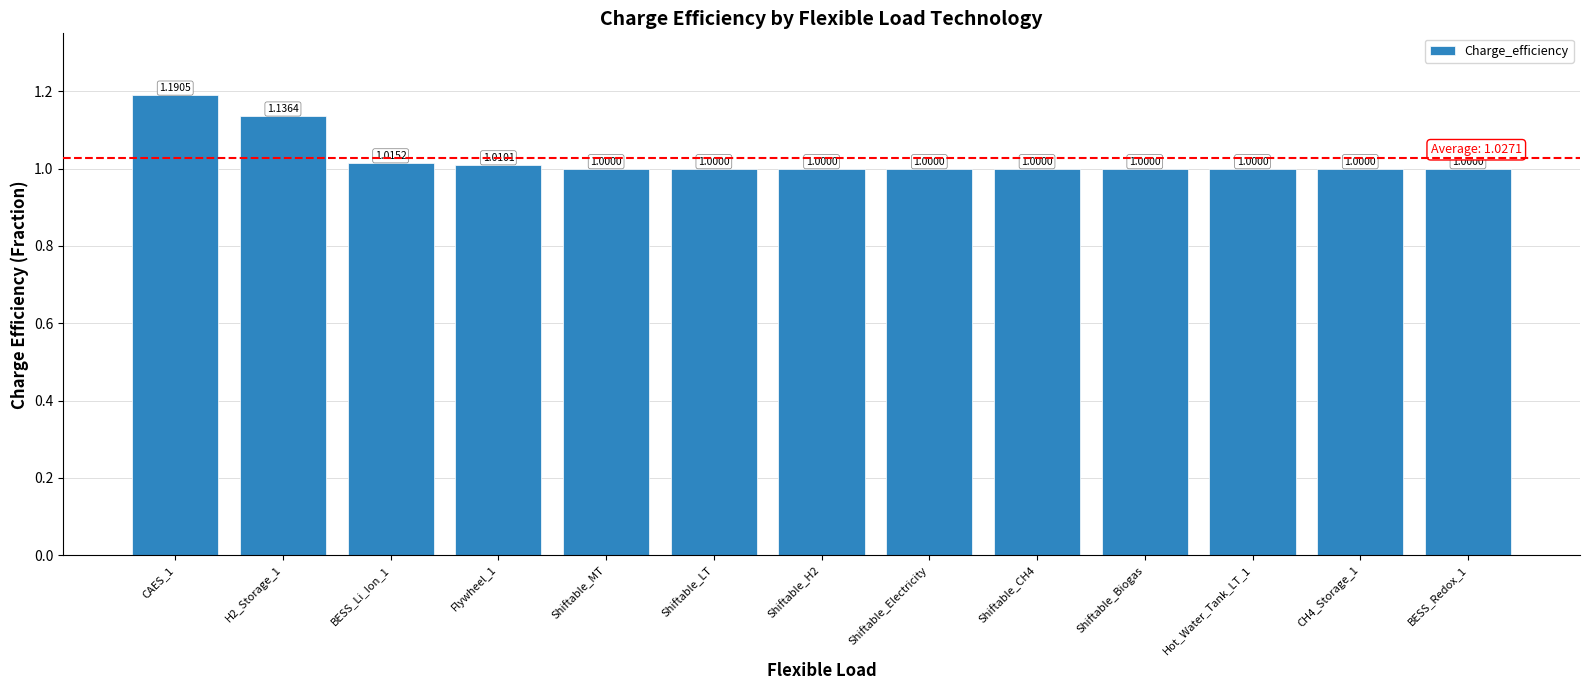

What is the difference between the second highest and minimum values?

0.1